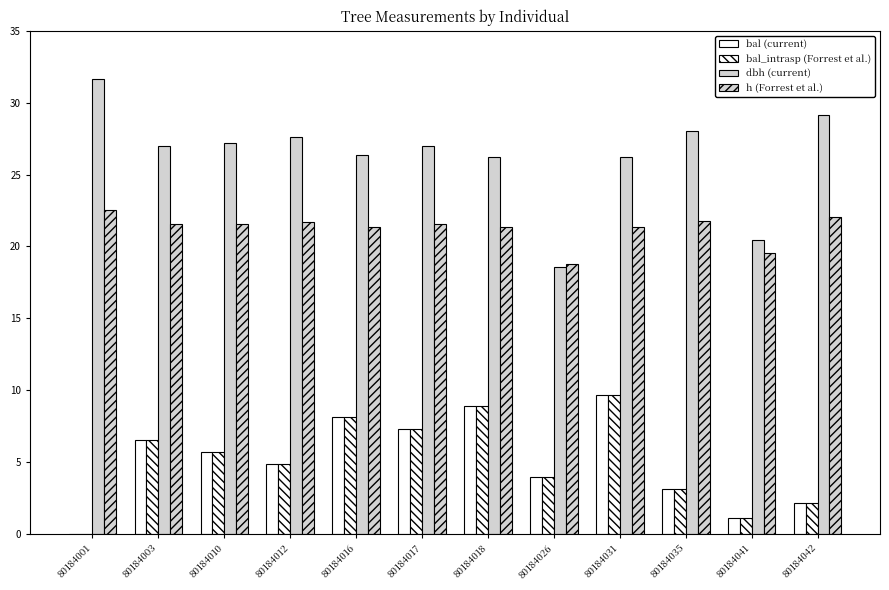

How many data points does each series have?

12